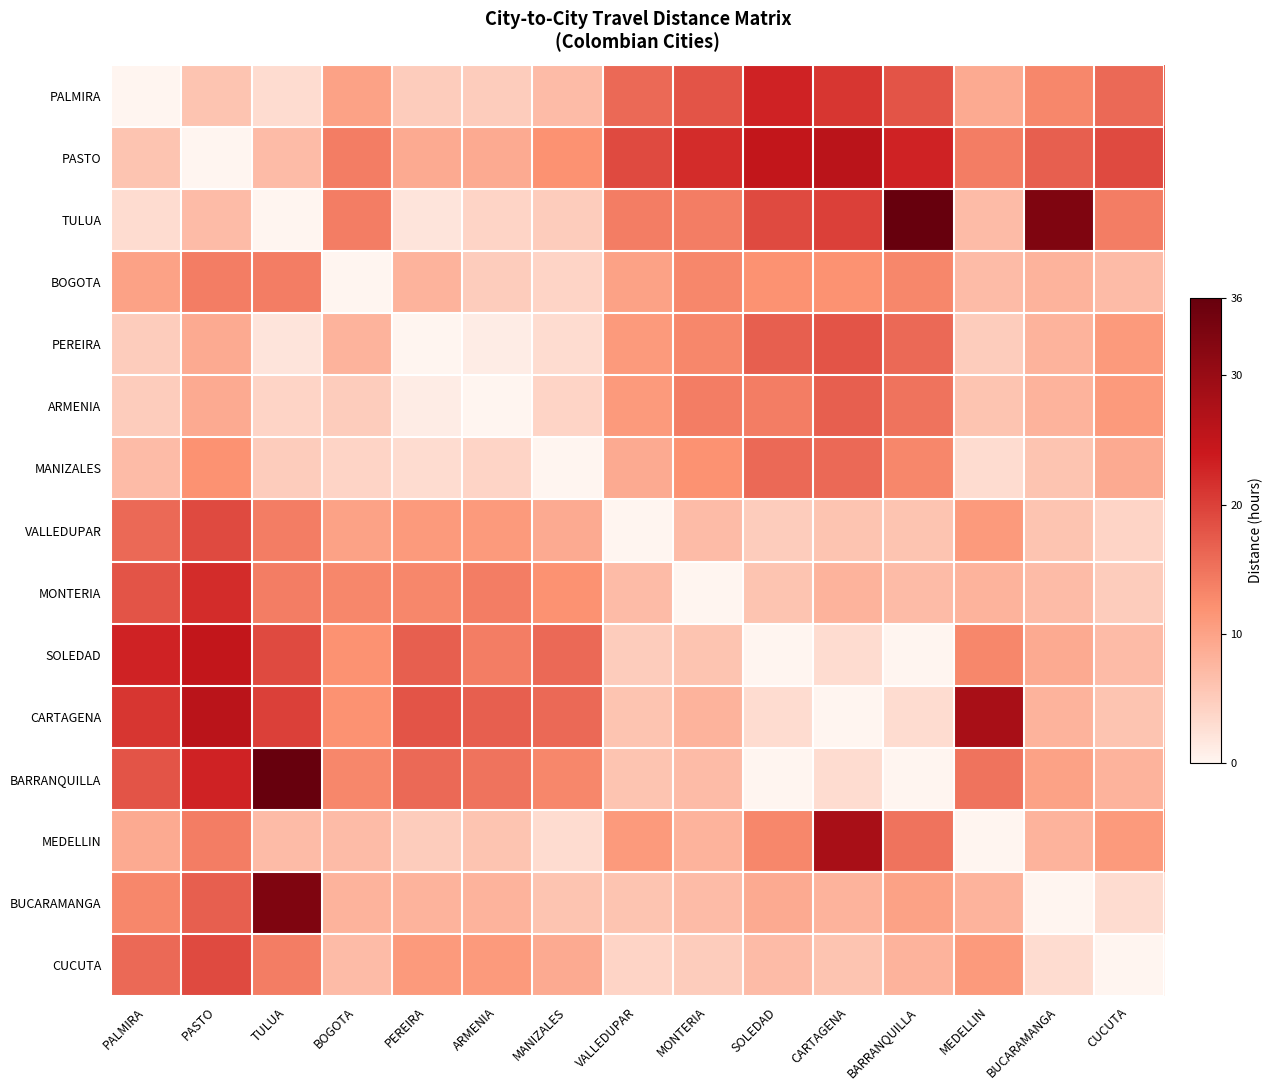

Which series has the largest range (max minus min)?

TULUA